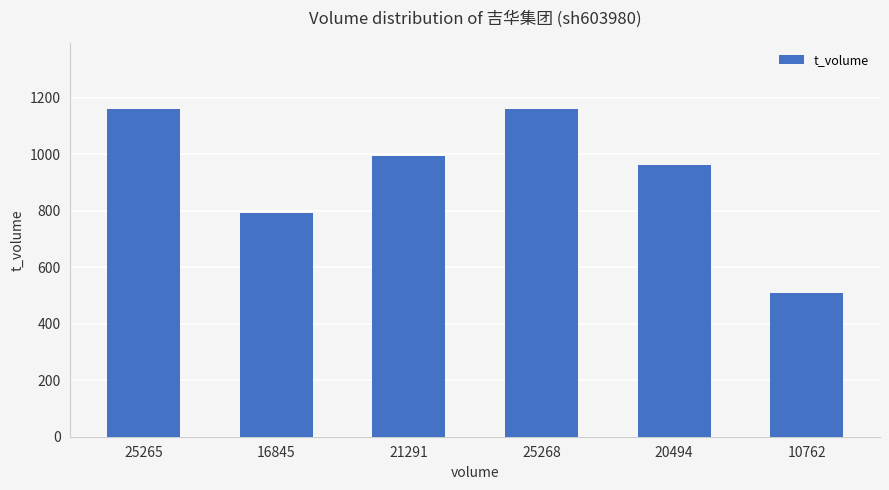

What position from the right is 25268?

3